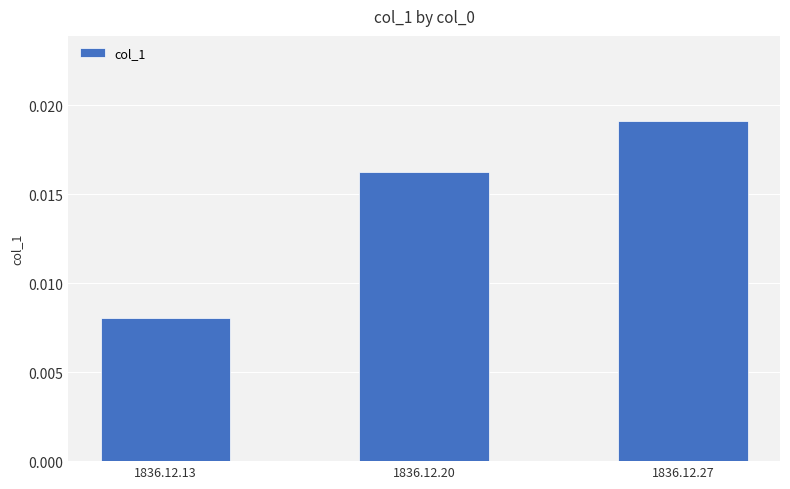

How many bars are there in total?

3